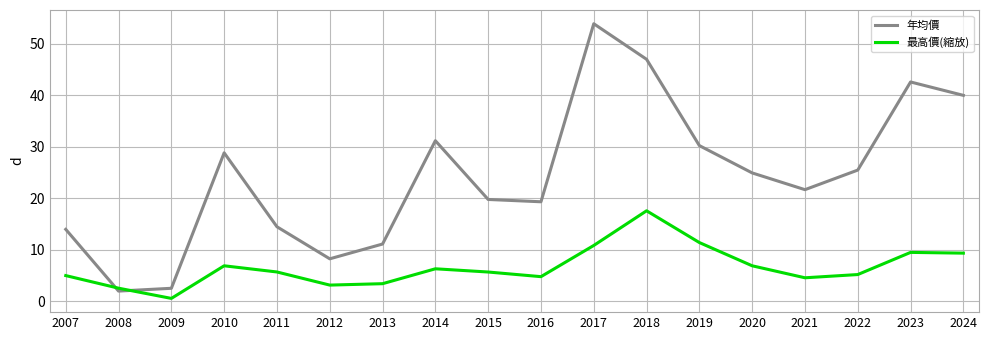

What is the approximate value of 年均價 at 2014?

31.2